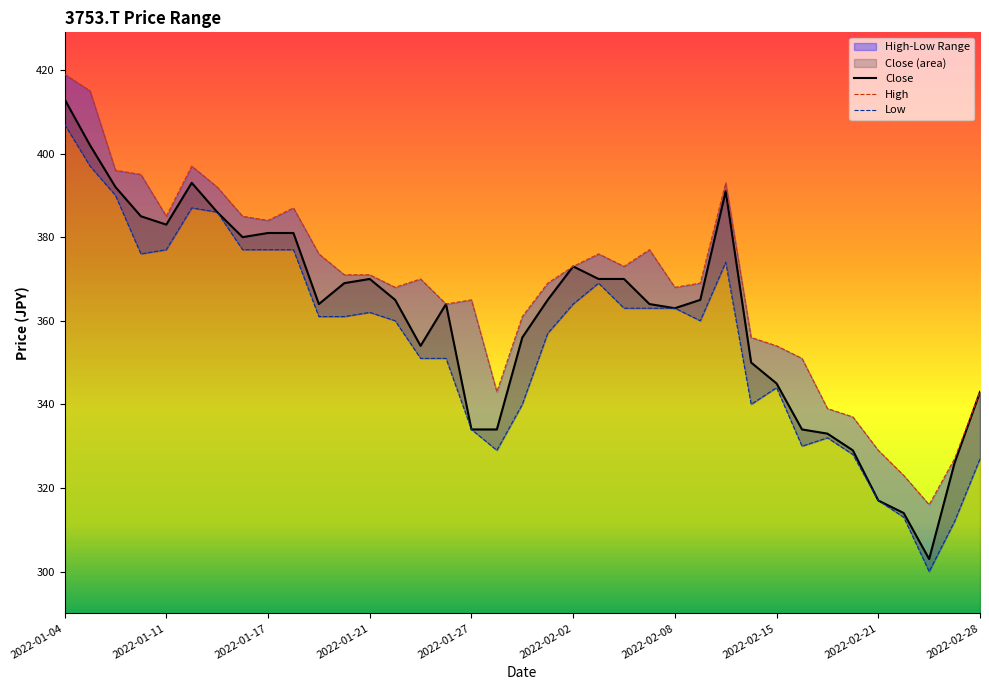

What is the value of the High point at the 34th from the left?

323